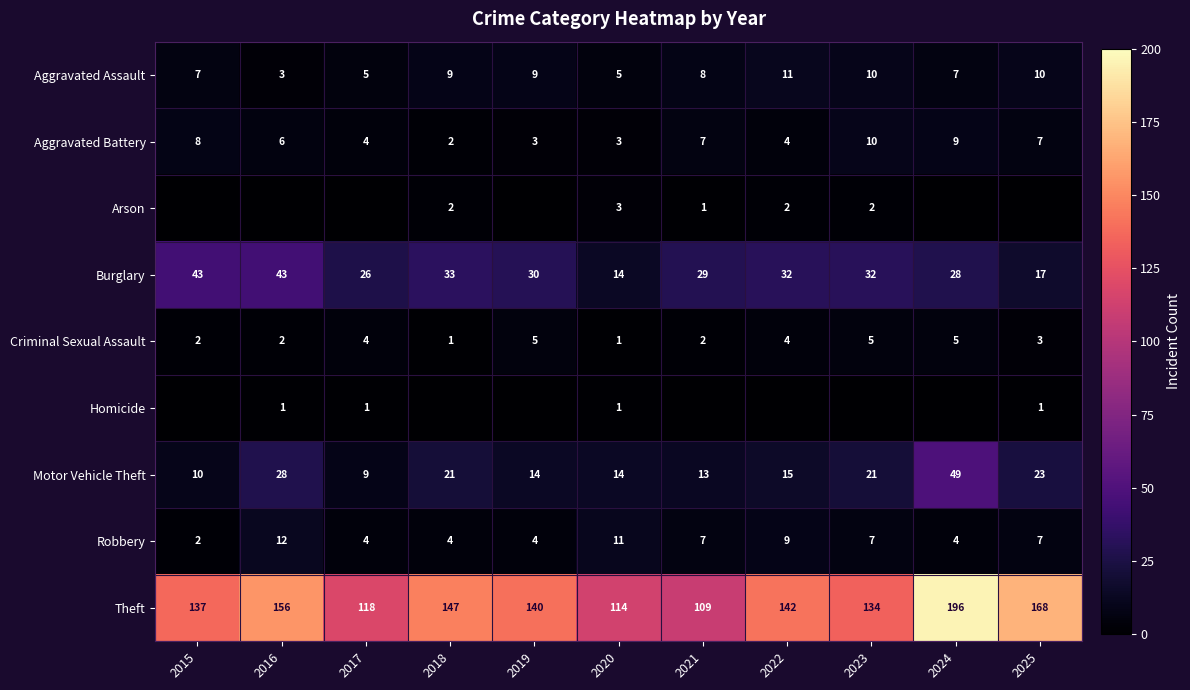

At how many categories does at least one series exceed 102?

11